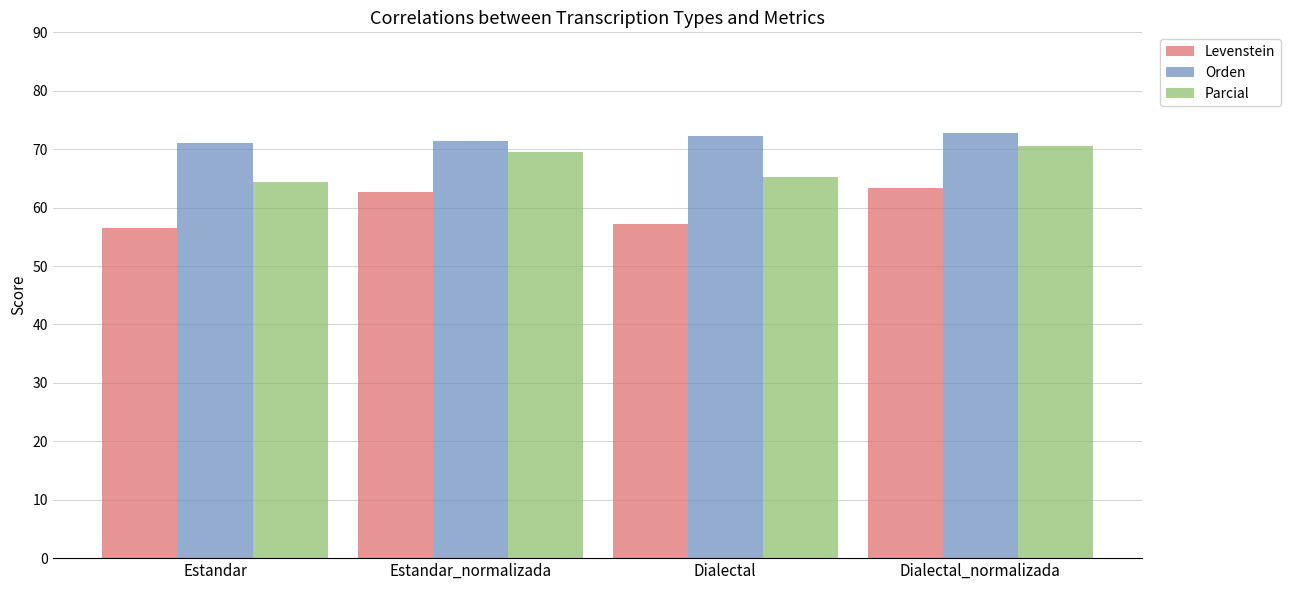

What position from the left is Dialectal_normalizada?

4